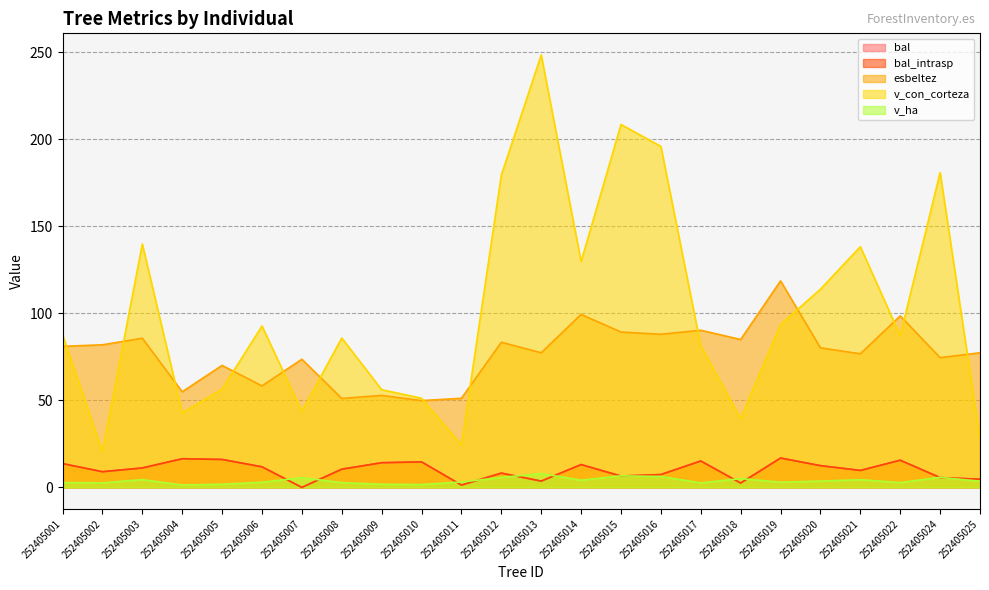

What is the sum of all bal_intrasp values?

240.1